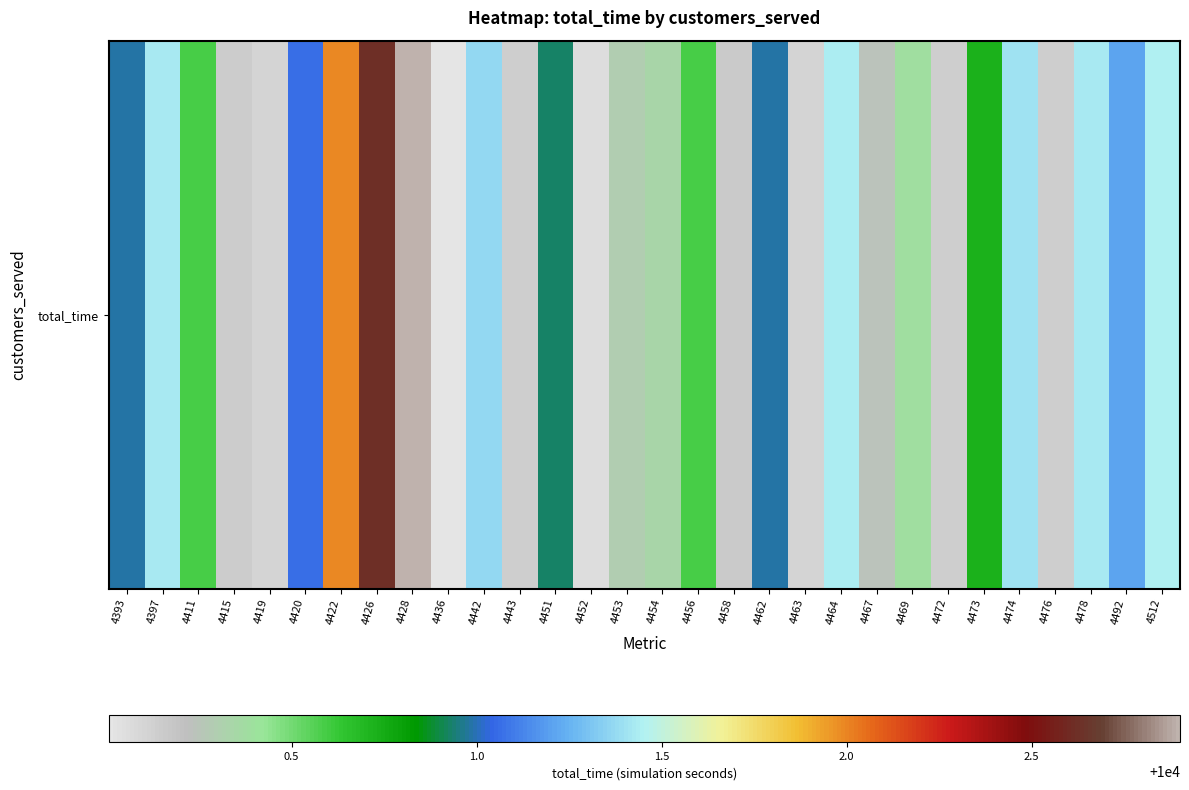

The value at 4454 is 14561.1. True or false?

False